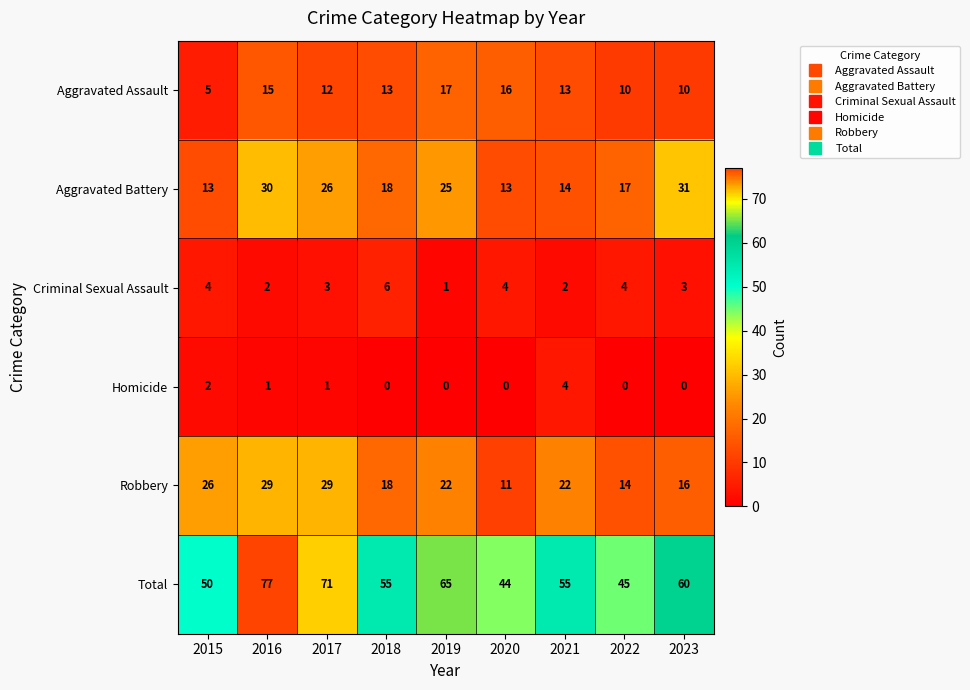

At how many categories does at least one series exceed 4?

9